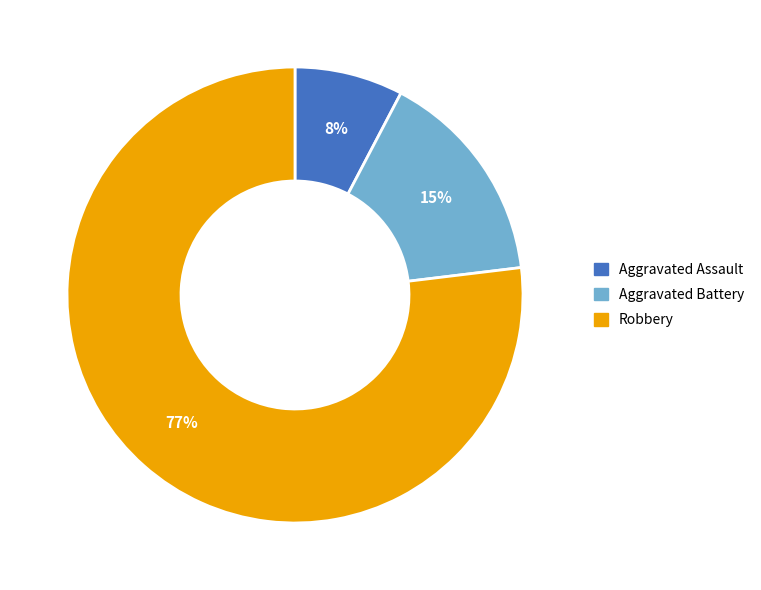

Is there any slice that represents more than half of the pie?

Yes